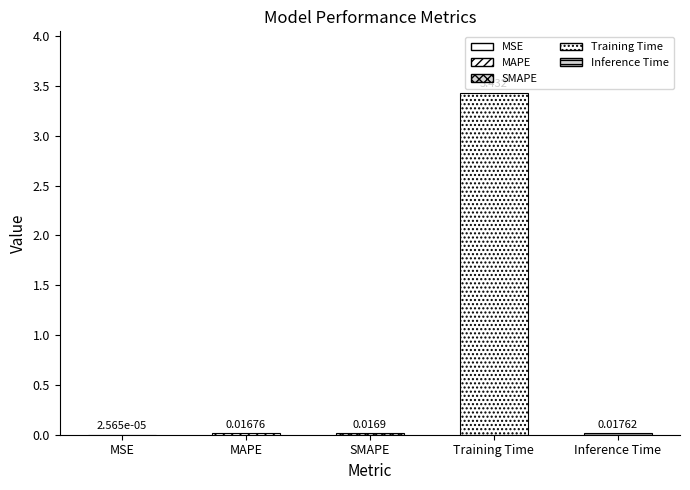

What is the sum of all values?

3.5